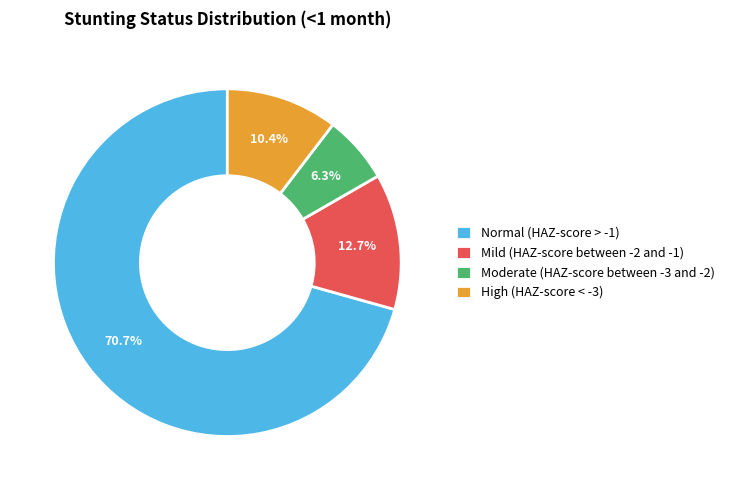

Which category accounts for the majority?

Normal (HAZ-score > -1)